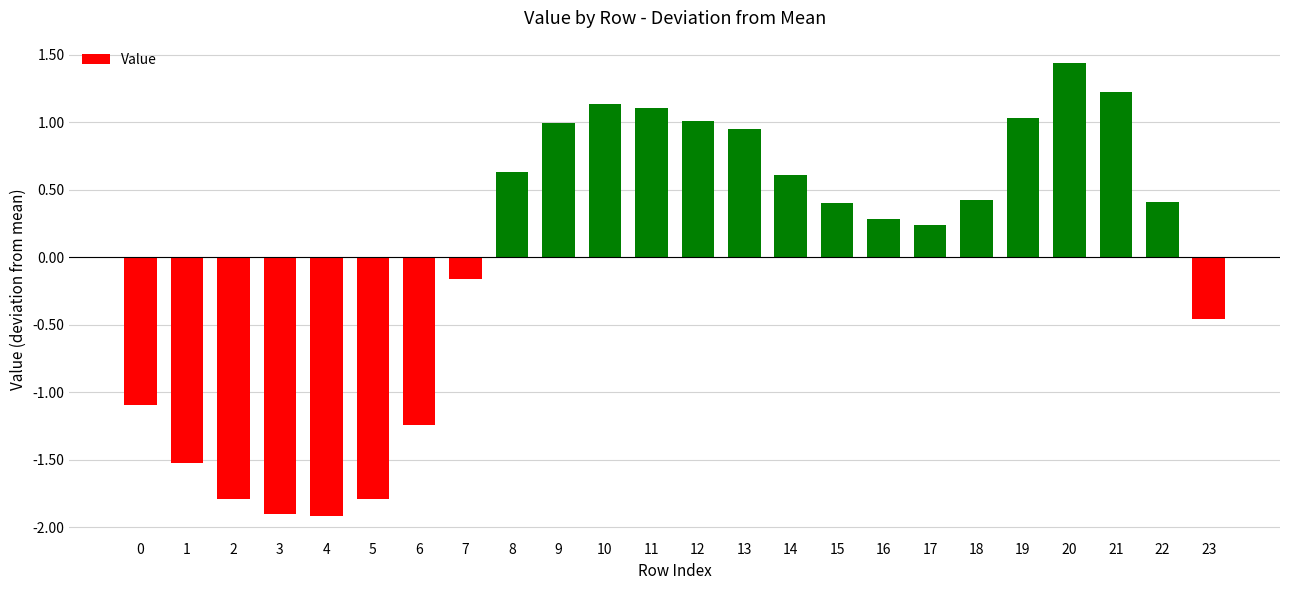

Which label corresponds to the largest value in the chart?

20